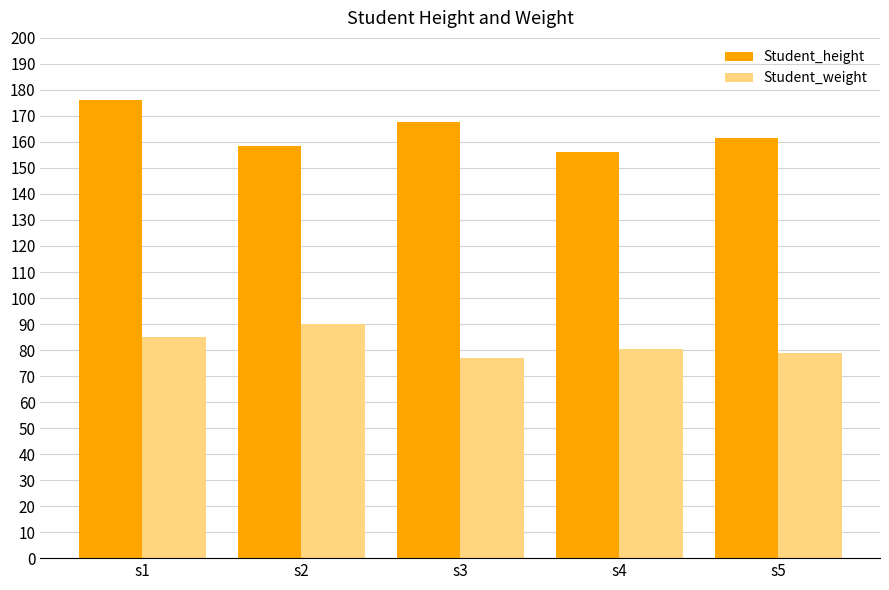

At which label does Student_height reach its peak?

s1